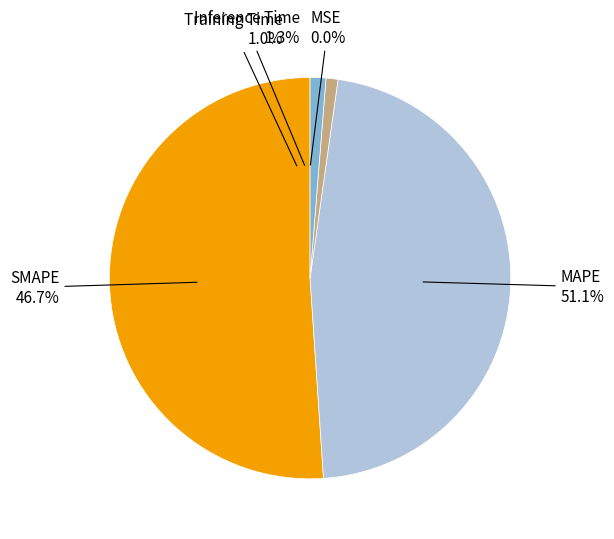

Is it true that Training Time is 15% of the pie?

False